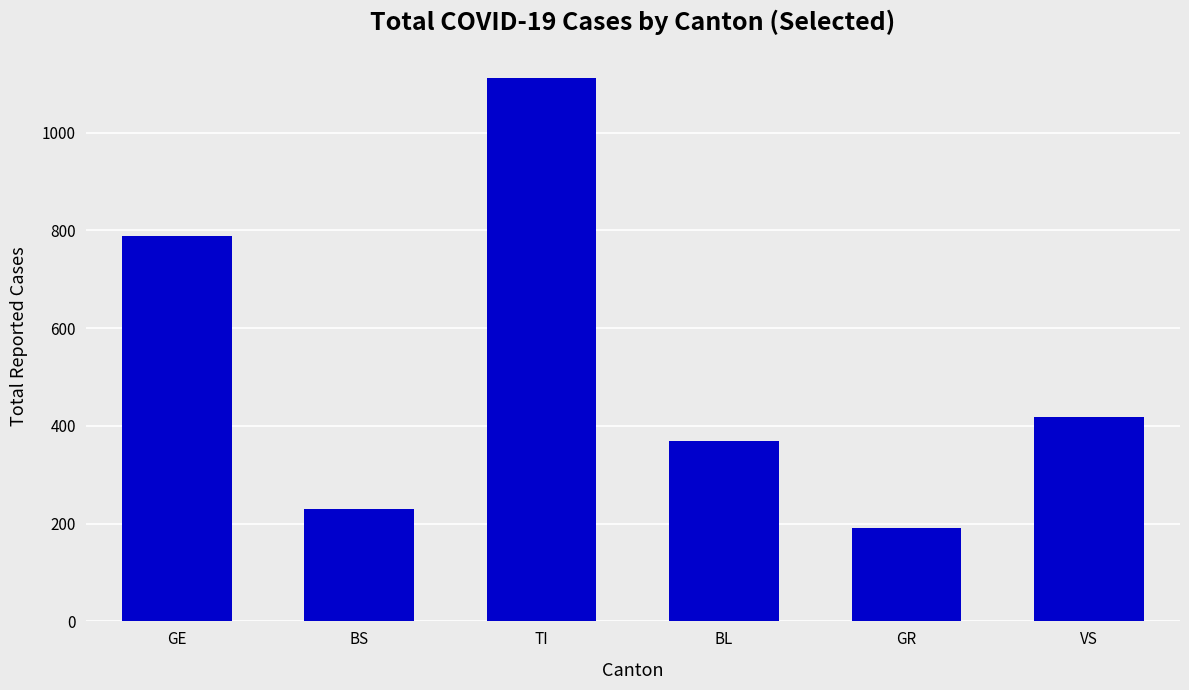

Are the bars grouped side by side (vs. stacked)?

No